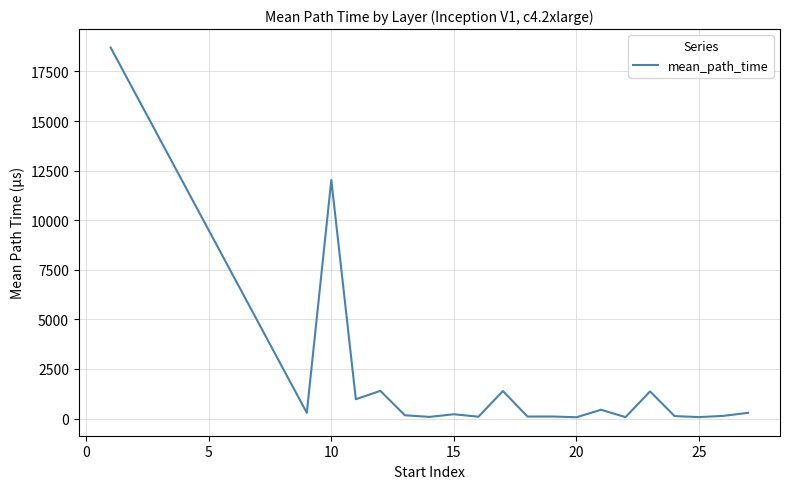

What is the maximum value shown in the chart?

18705.0